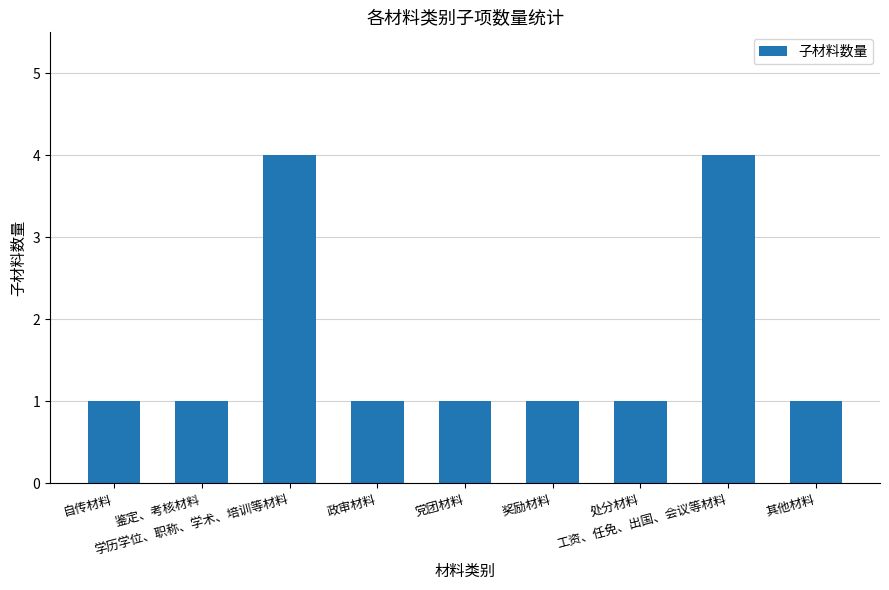

The chart shows a value of 2 at 党团材料. True or false?

False